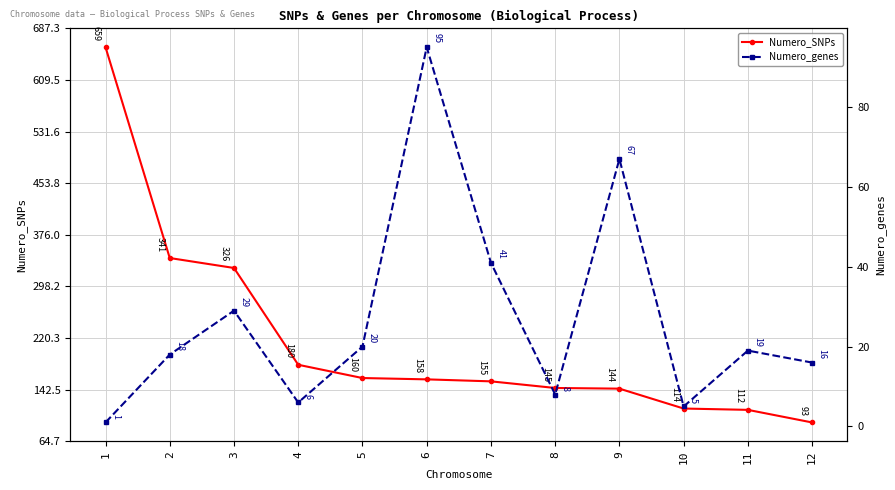

What is the difference between the maximum and minimum values in the Numero_genes series?

94